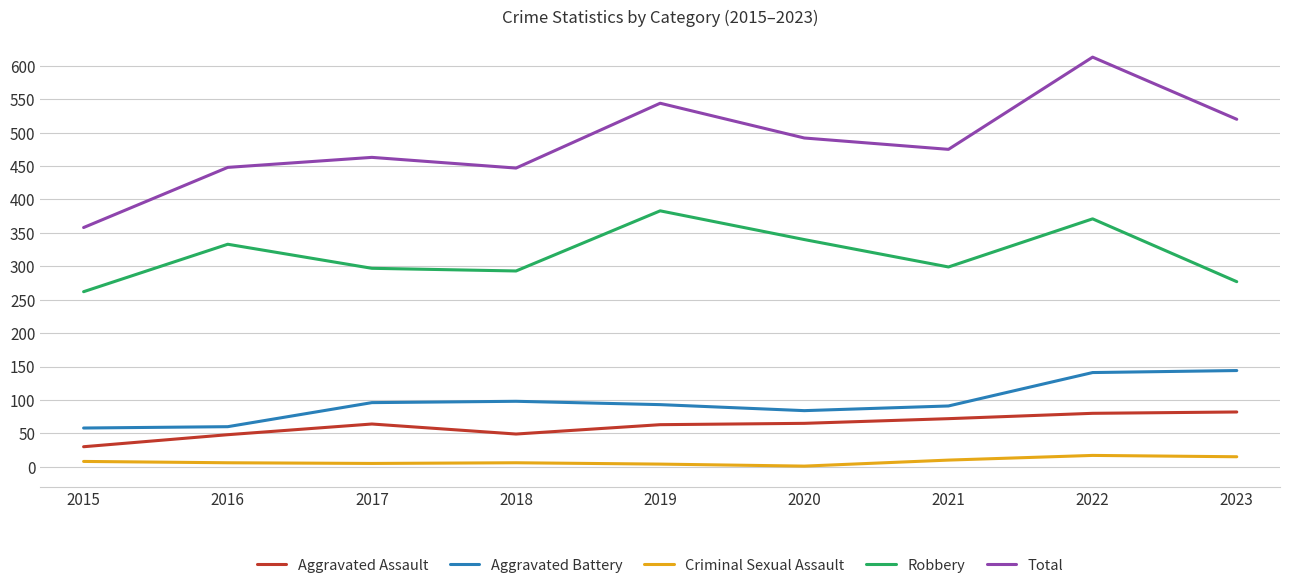

What are all the series names shown in the legend?

Aggravated Assault, Aggravated Battery, Criminal Sexual Assault, Robbery, Total